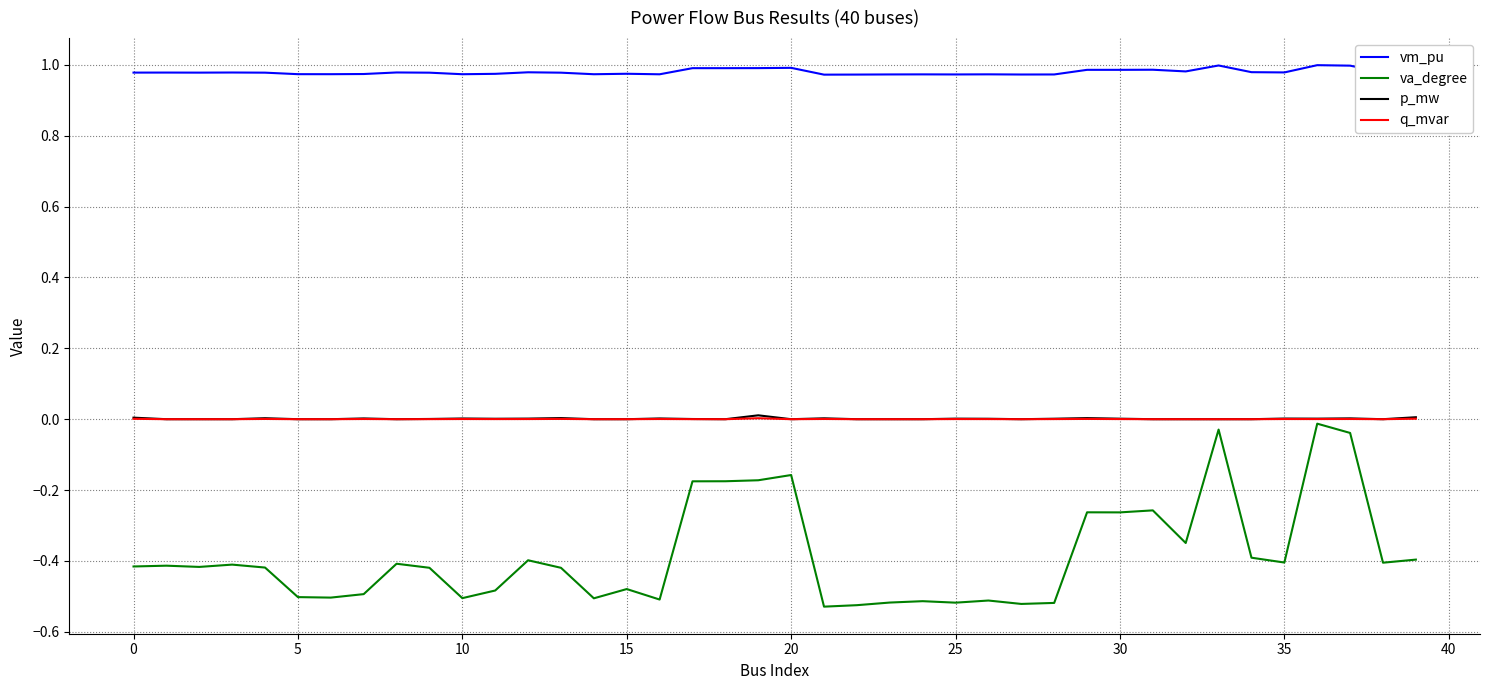

True or false: vm_pu and q_mvar intersect in this chart.

False